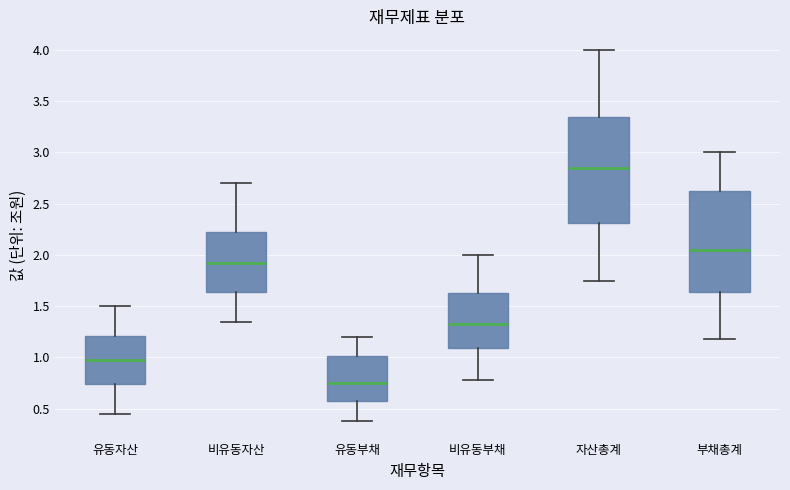

Reading left to right, transcribe this box plot: for each box, give where its median line is, the range the box spans, and where its two whiskers end, as read against the y-axis. The values are not printed on the chart, so give them approximately, as read against the axis.

유동자산: median 1.00, box 0.75 to 1.20, whiskers 0.45 to 1.50
비유동자산: median 1.95, box 1.65 to 2.25, whiskers 1.35 to 2.70
유동부채: median 0.75, box 0.55 to 1.00, whiskers 0.40 to 1.20
비유동부채: median 1.35, box 1.10 to 1.65, whiskers 0.80 to 2.00
자산총계: median 2.85, box 2.30 to 3.35, whiskers 1.75 to 4.00
부채총계: median 2.05, box 1.65 to 2.65, whiskers 1.20 to 3.00